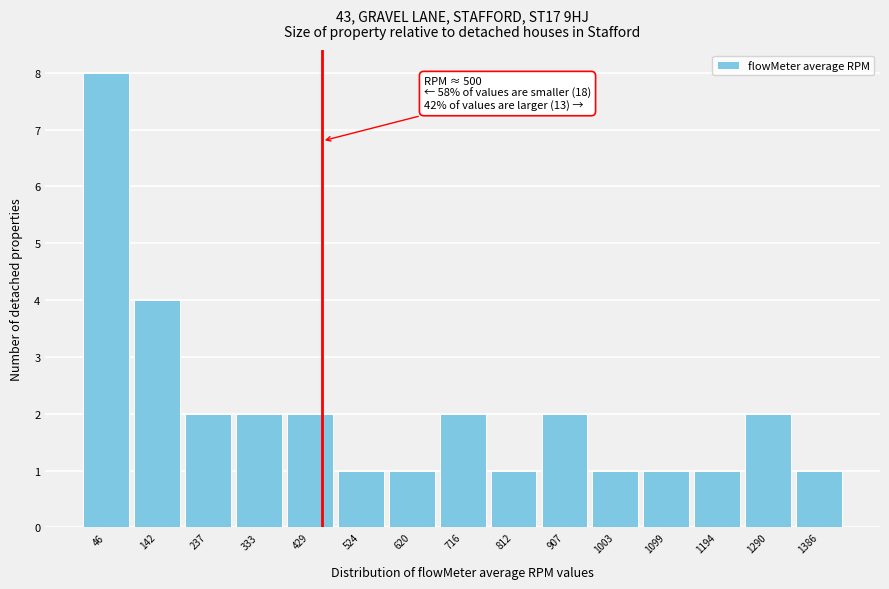

Reading left to right, extract all data points from this chart.

46=8	142=4	237=2	333=2	429=2	524=1	620=1	716=2	812=1	907=2	1003=1	1099=1	1194=1	1290=2	1386=1